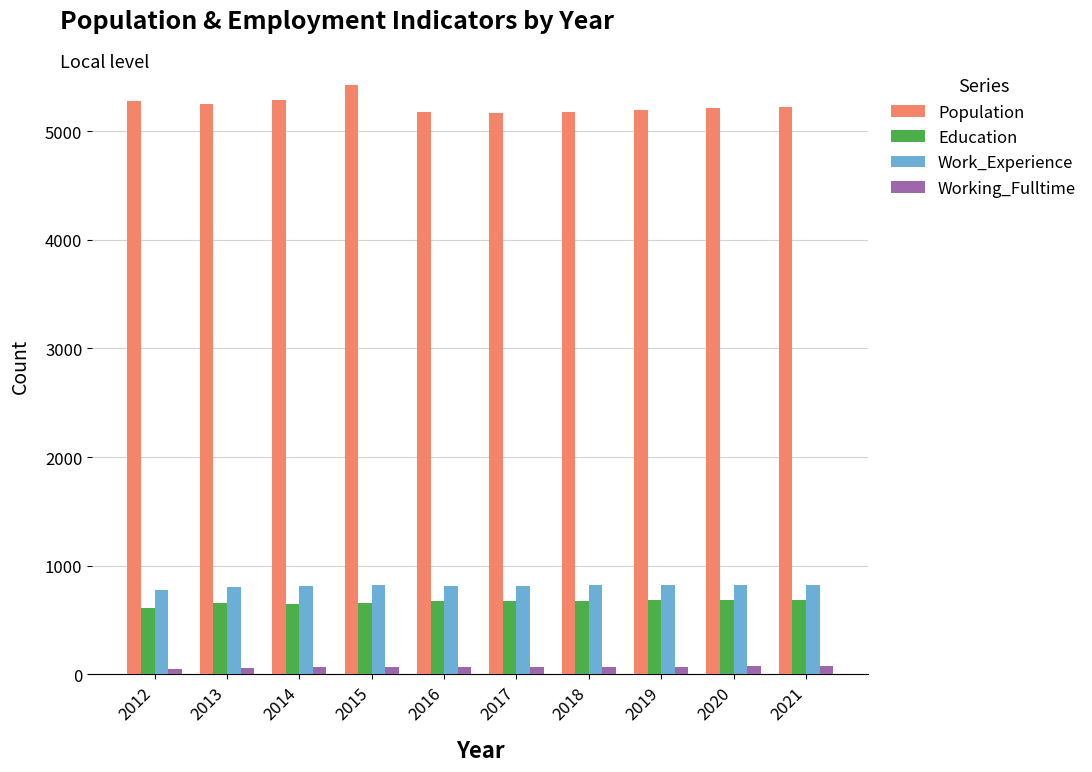

How many data points does each series have?

10